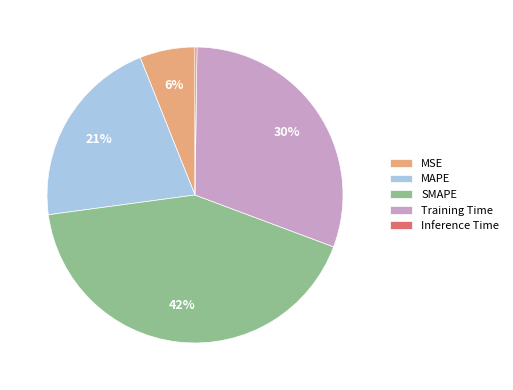

What percentage is the Training Time slice, to the nearest percent?

30%